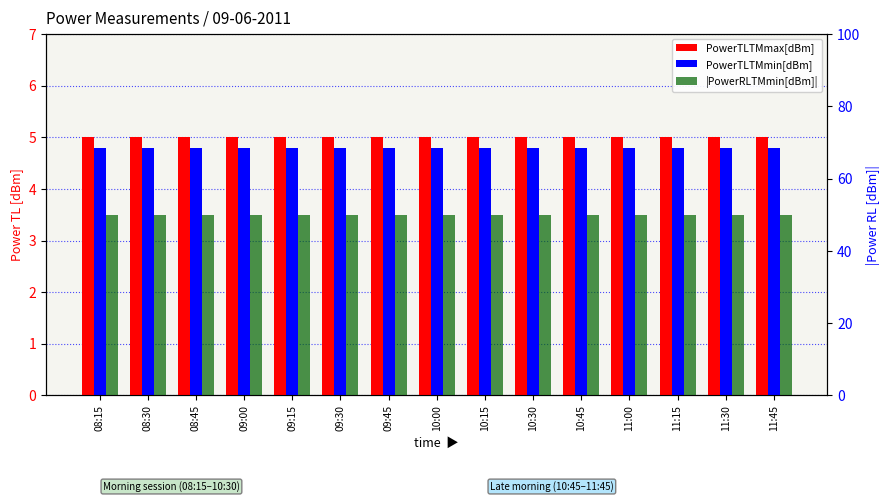

What is the maximum value shown in the chart?

50.0